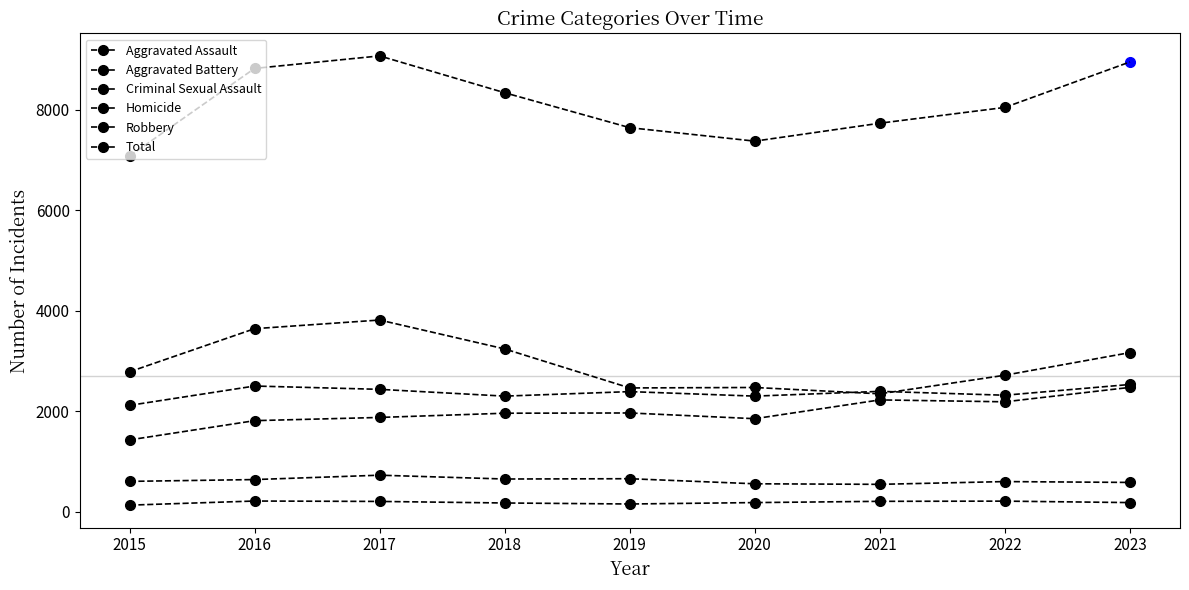

How many lines are shown in the chart?

6